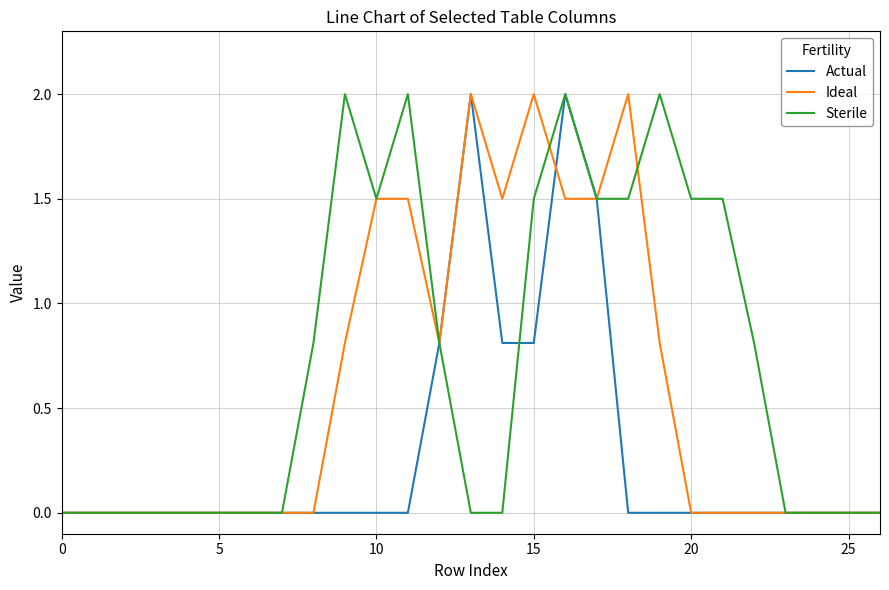

What are all the series names shown in the legend?

Actual, Ideal, Sterile